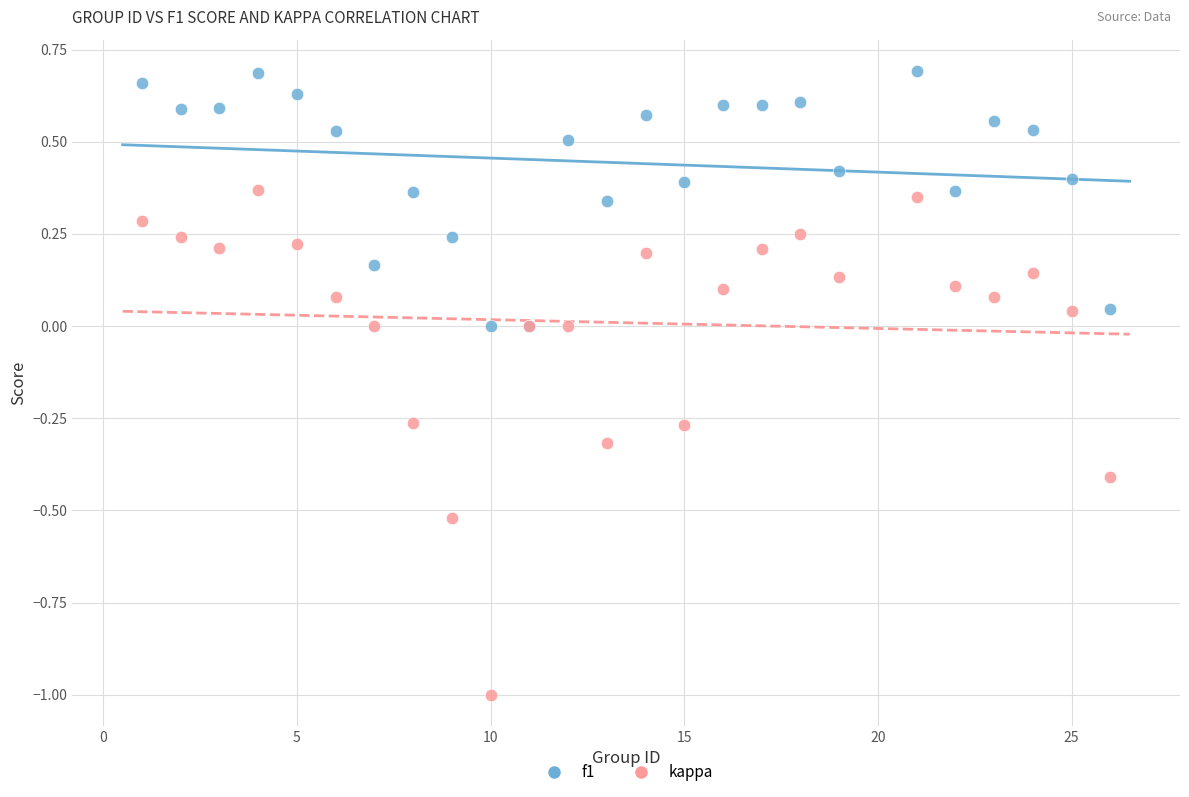

Which series has the widest spread of Y values?

kappa